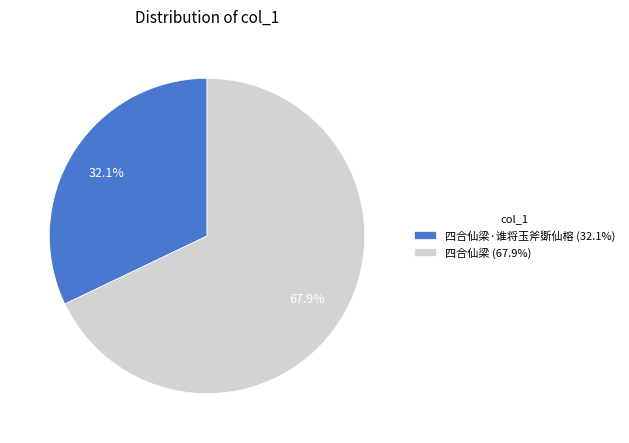

Is there any slice that represents more than half of the pie?

Yes